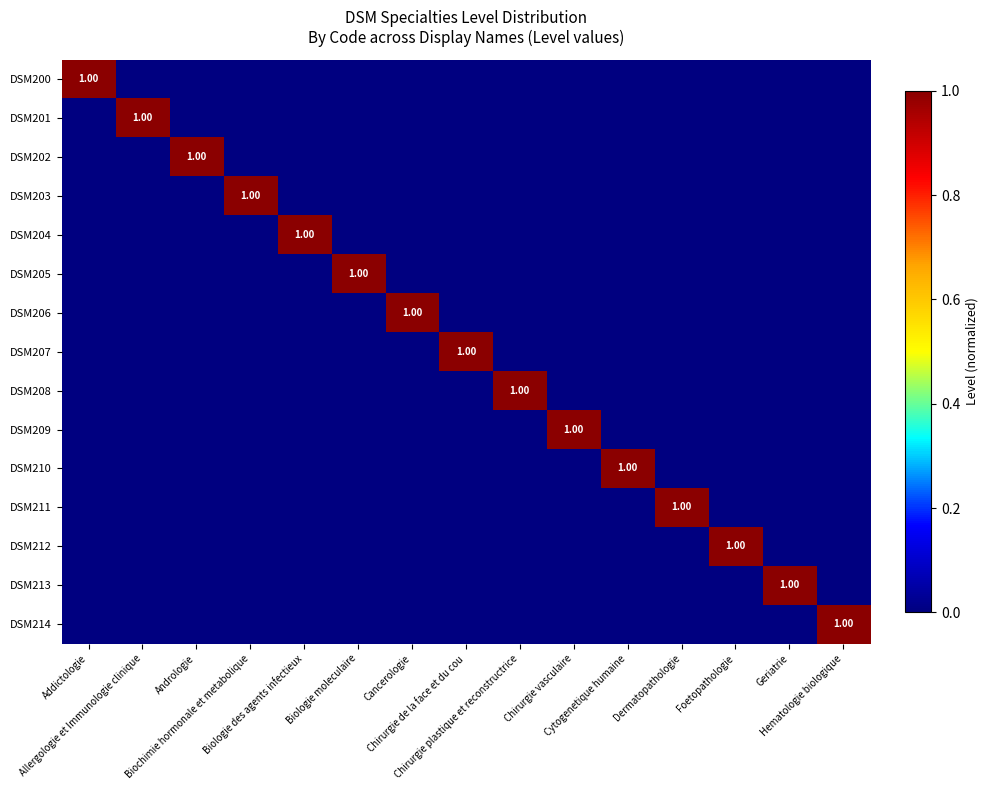

List the series in order of their peak value, lowest first.

DSM200, DSM201, DSM202, DSM203, DSM204, DSM205, DSM206, DSM207, DSM208, DSM209, DSM210, DSM211, DSM212, DSM213, DSM214